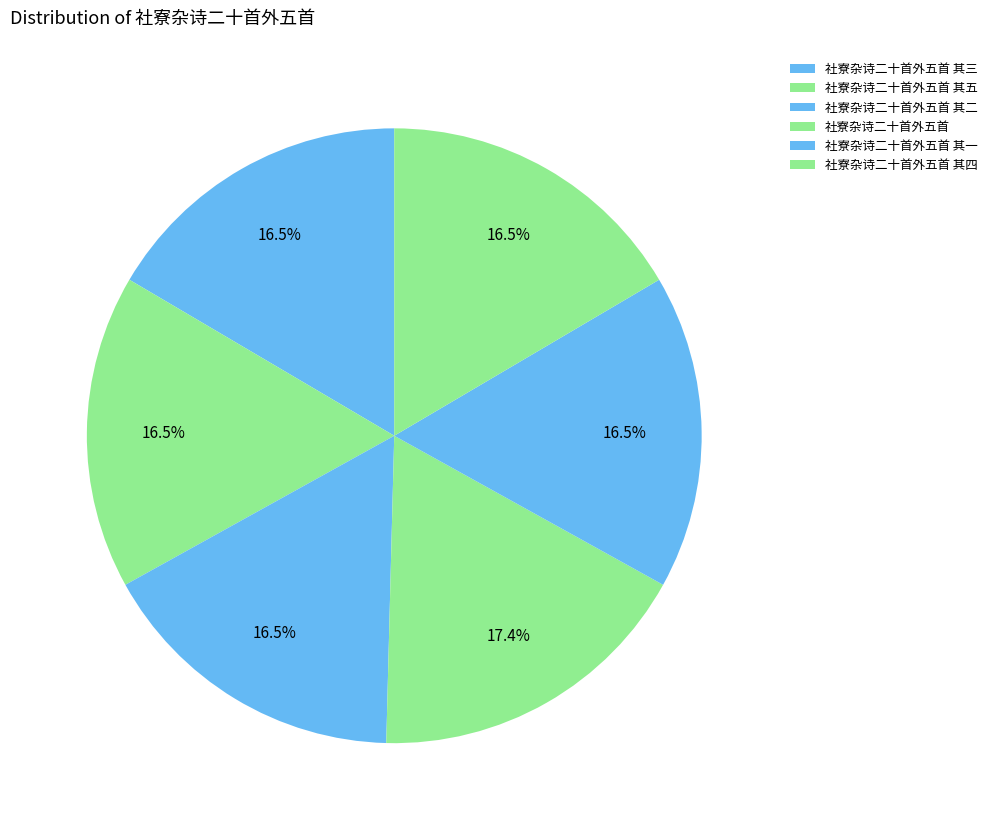

To the nearest percent, what is the average slice percentage?

17%